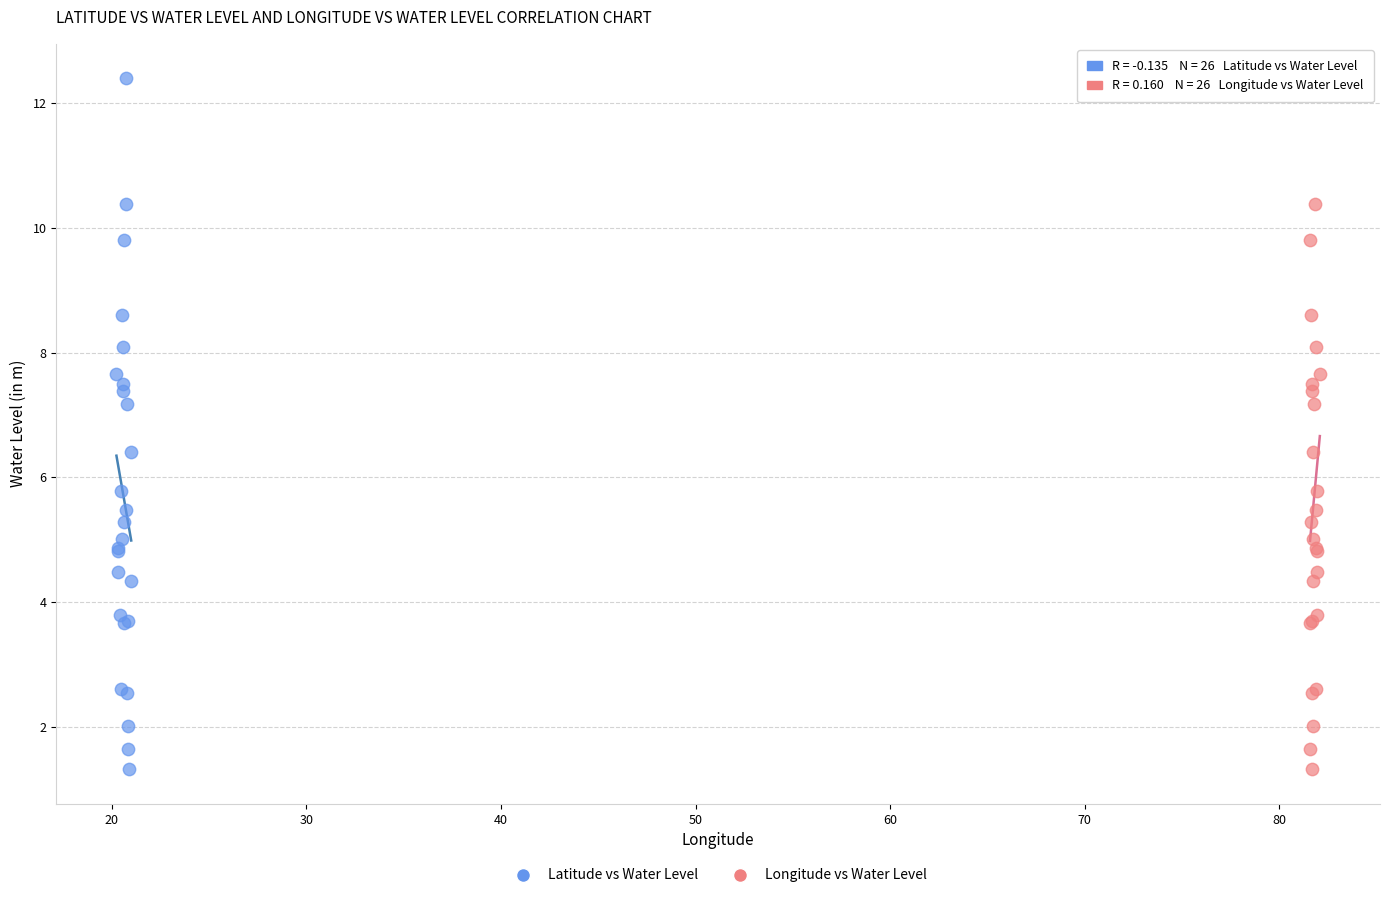

What are all the series names shown in the legend?

Latitude vs Water Level, Longitude vs Water Level